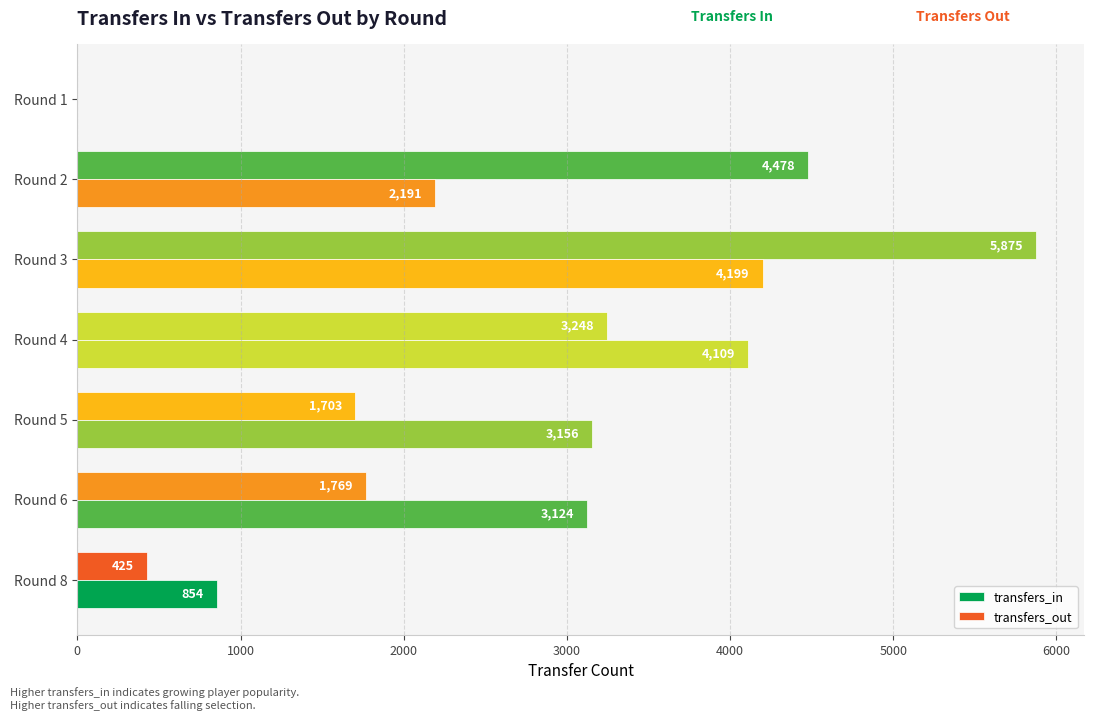

How many series are shown in this chart?

2